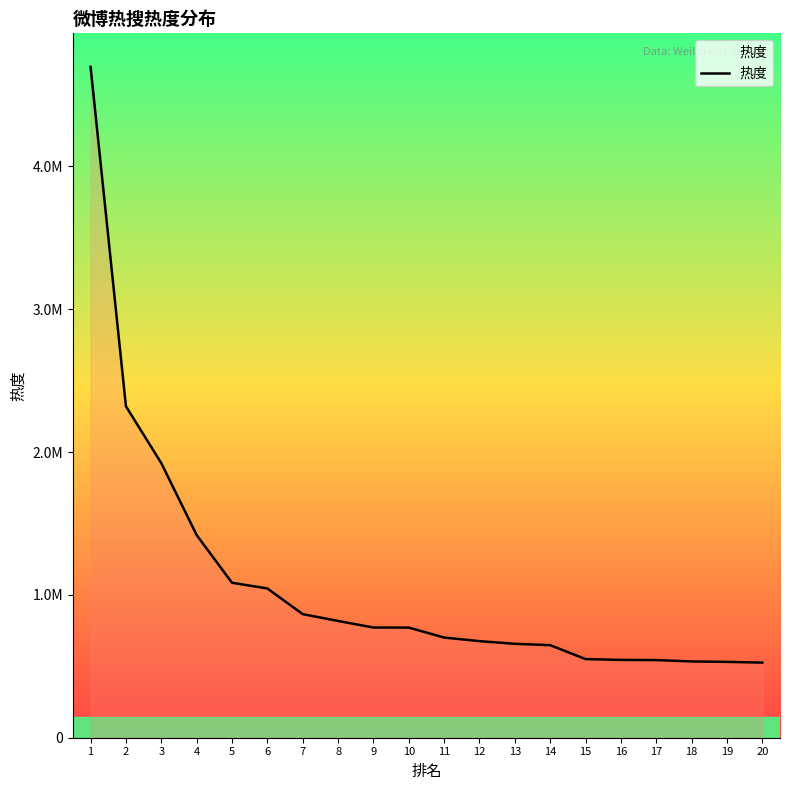

The value at 1 is 6298110. True or false?

False